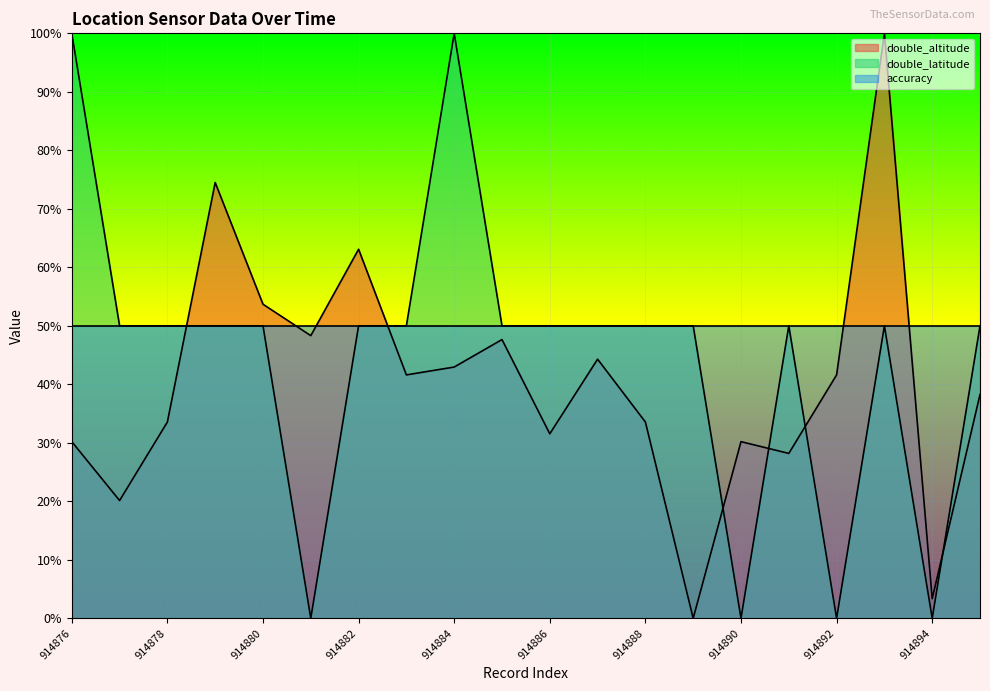

What is the difference between the double_altitude values at 914891 and 914884?

0.1